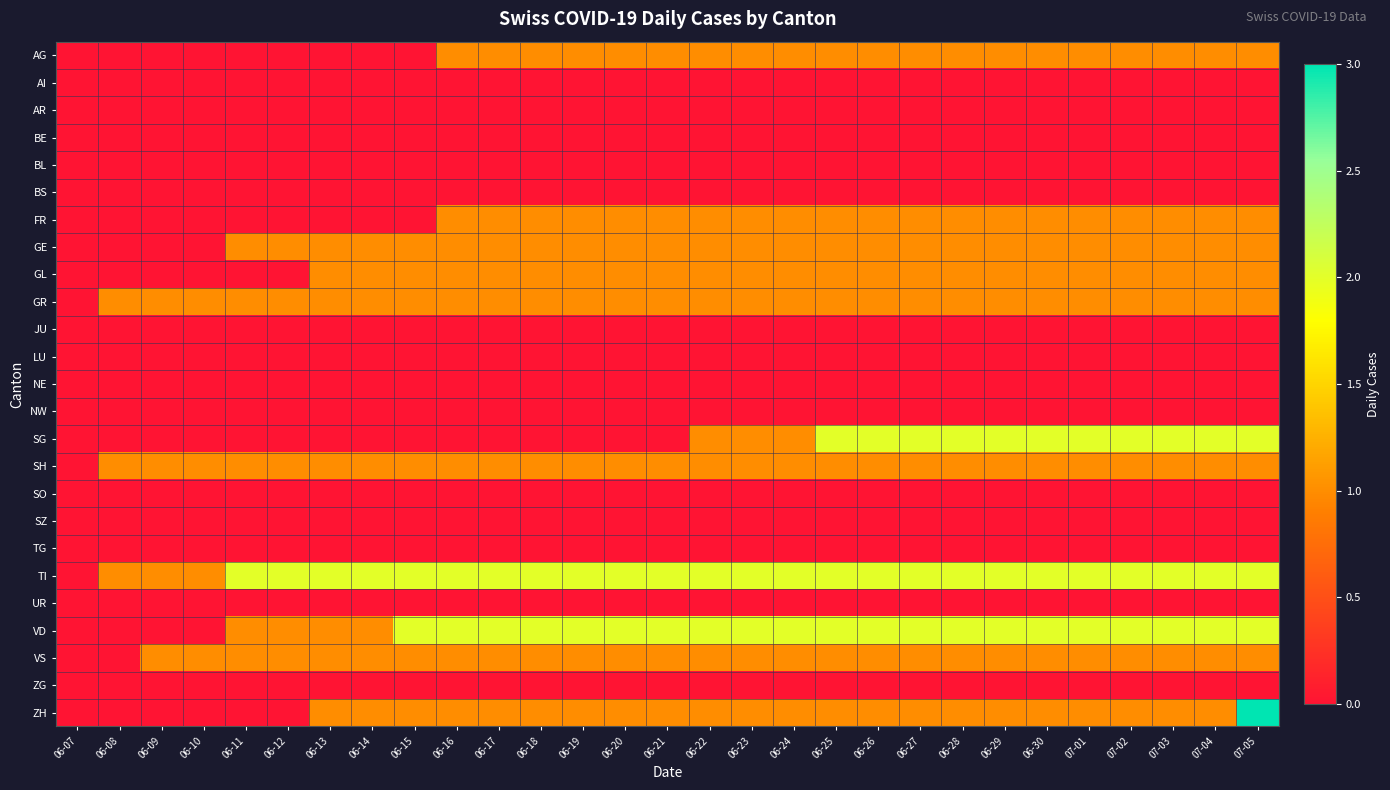

How many series are shown in this chart?

25